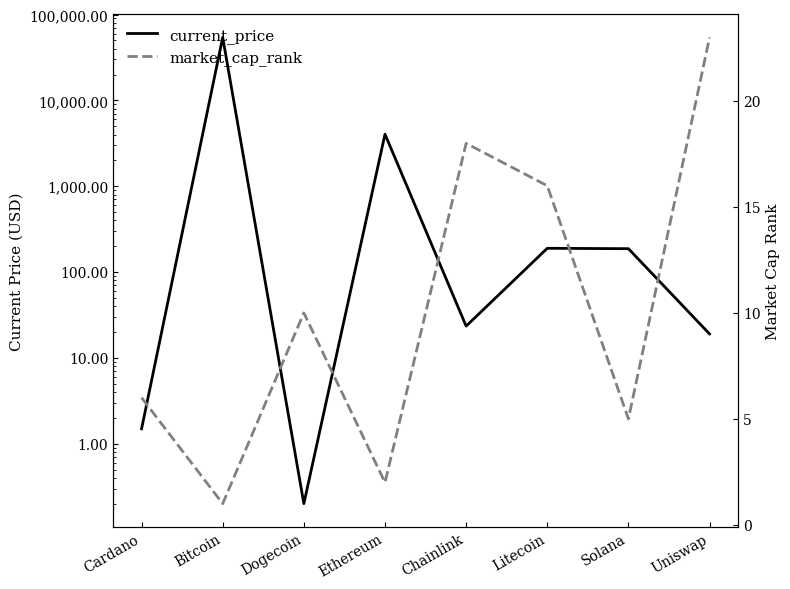

At which label does current_price reach its minimum?

Dogecoin